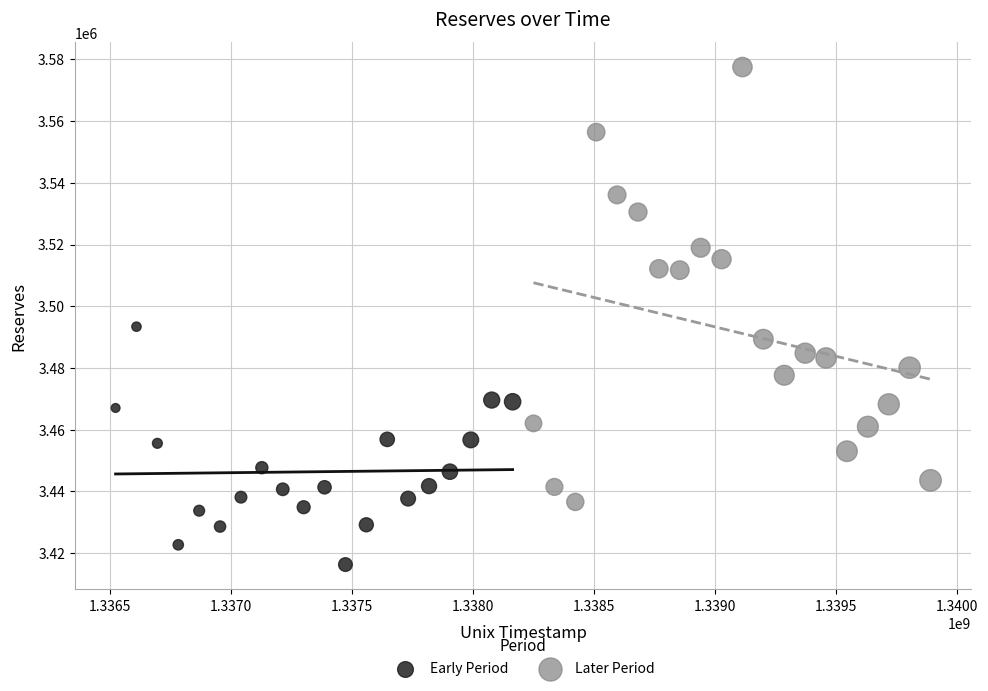

Which series reaches the maximum Y coordinate?

Later Period